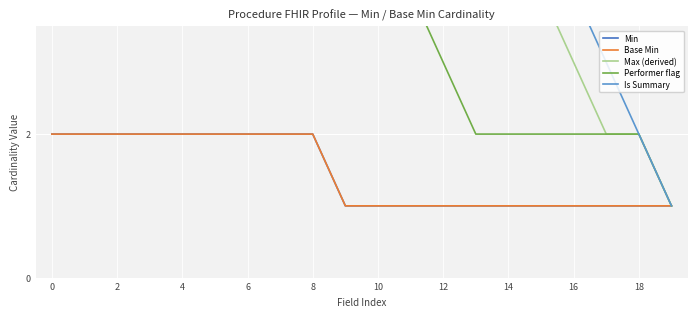

Reading left to right, what are all the values shown in this chart?

Min: 2	2	2	2	2	2	2	2	2	1	1	1	1	1	1	1	1	1	1	1
Base Min: 2	2	2	2	2	2	2	2	2	1	1	1	1	1	1	1	1	1	1	1
Max (derived): 16	15	14	13	12	11	11	11	11	10	9	8	7	6	5	4	3	2	2	1
Performer flag: 5	5	5	5	5	5	5	5	5	4	4	4	3	2	2	2	2	2	2	1
Is Summary: 15	14	13	12	12	12	12	12	12	11	10	9	8	7	6	5	4	3	2	1